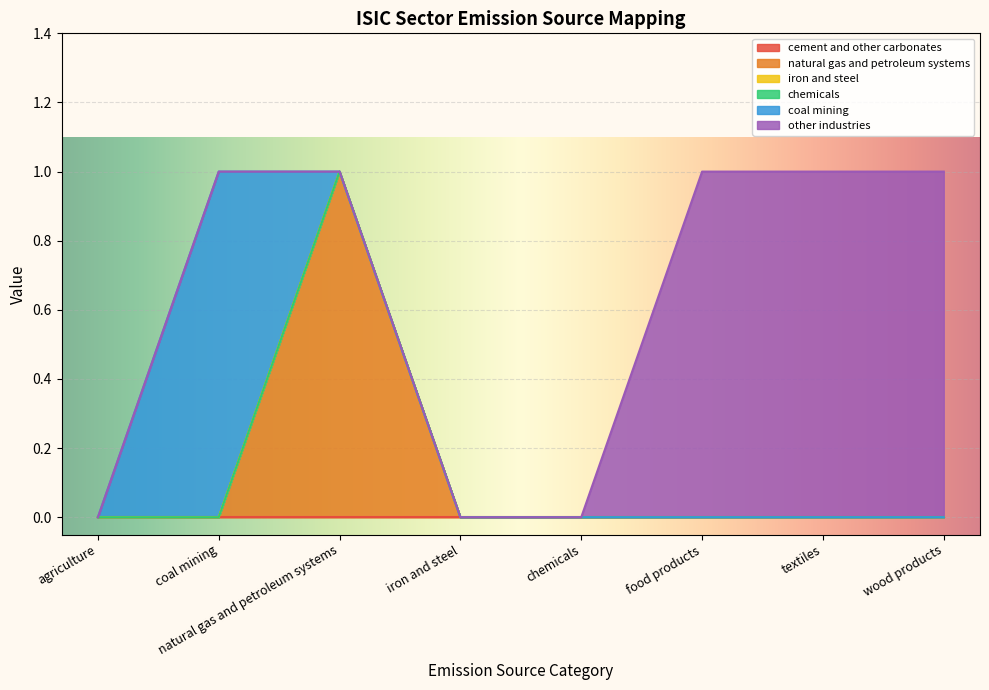

Reading left to right, list all the values displayed in this chart.

cement and other carbonates: agriculture=0	coal mining=0	natural gas and petroleum systems=0	iron and steel=0	chemicals=0	food products=0	textiles=0	wood products=0
natural gas and petroleum systems: agriculture=0	coal mining=0	natural gas and petroleum systems=1	iron and steel=0	chemicals=0	food products=0	textiles=0	wood products=0
iron and steel: agriculture=0	coal mining=0	natural gas and petroleum systems=0	iron and steel=0	chemicals=0	food products=0	textiles=0	wood products=0
chemicals: agriculture=0	coal mining=0	natural gas and petroleum systems=0	iron and steel=0	chemicals=0	food products=0	textiles=0	wood products=0
coal mining: agriculture=0	coal mining=1	natural gas and petroleum systems=0	iron and steel=0	chemicals=0	food products=0	textiles=0	wood products=0
other industries: agriculture=0	coal mining=0	natural gas and petroleum systems=0	iron and steel=0	chemicals=0	food products=1	textiles=1	wood products=1